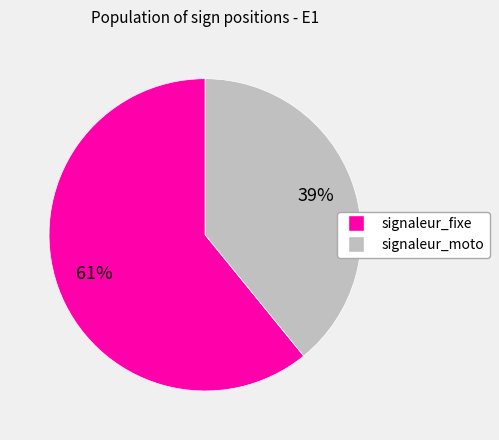

Combined, do signaleur_moto and signaleur_fixe account for over 50%?

Yes